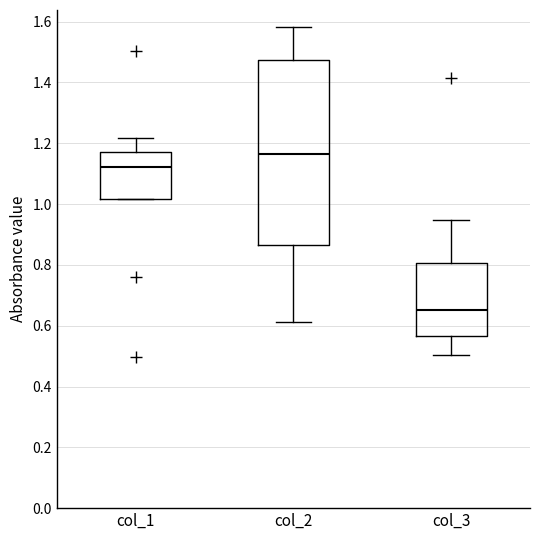

Reading left to right, read every box against the y-axis: the position of its median line, the range the box covers, and the ends of its whiskers. The values are not printed on the chart, so give them approximately, as read against the axis.

col_1: median 1.12, box 1.02 to 1.18, whiskers 1.02 to 1.22
col_2: median 1.16, box 0.86 to 1.48, whiskers 0.62 to 1.58
col_3: median 0.66, box 0.56 to 0.80, whiskers 0.50 to 0.94